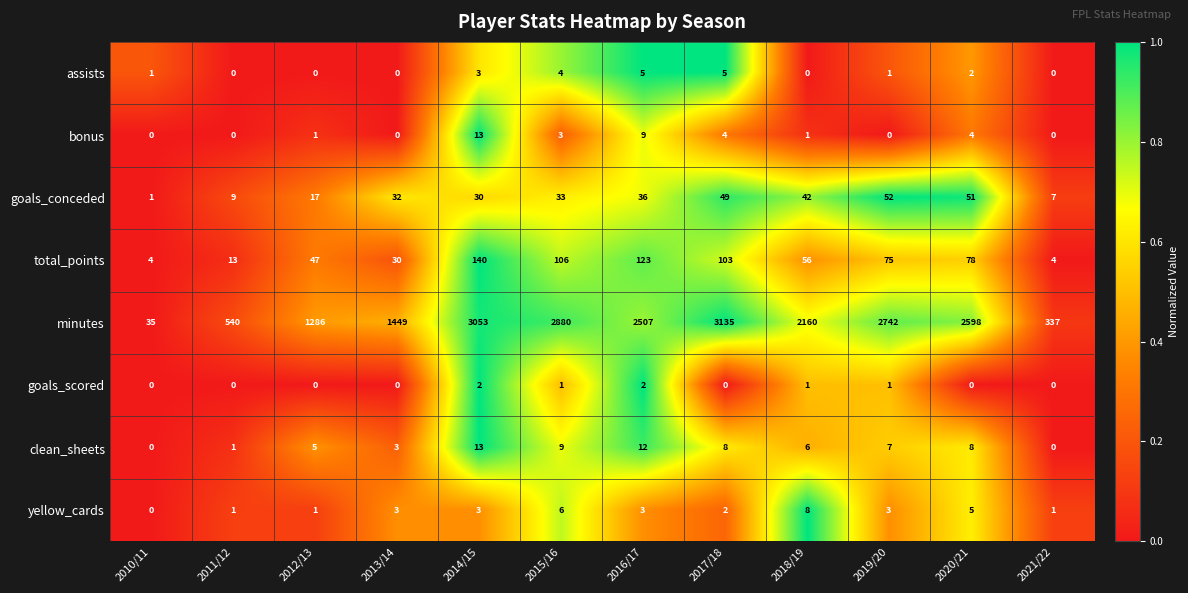

Which series changed the most between 2013/14 and 2014/15?

minutes